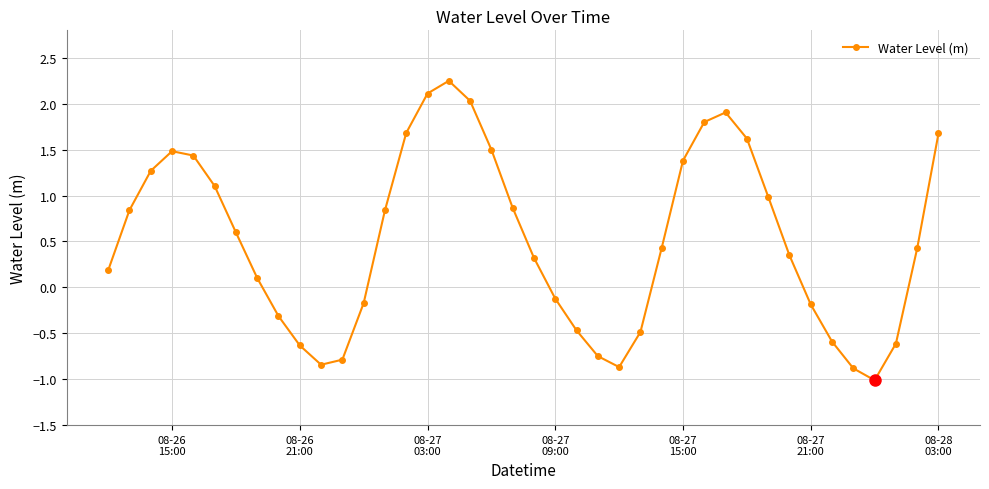

How many values are below zero?

15